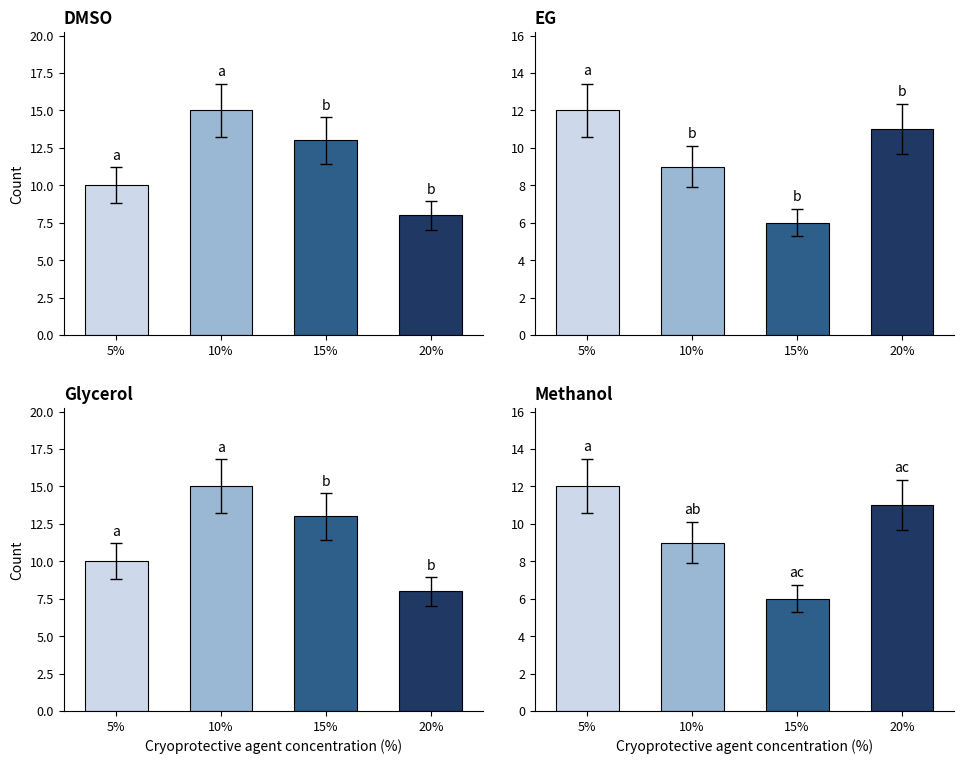

What is the total value across all series at 8?

8